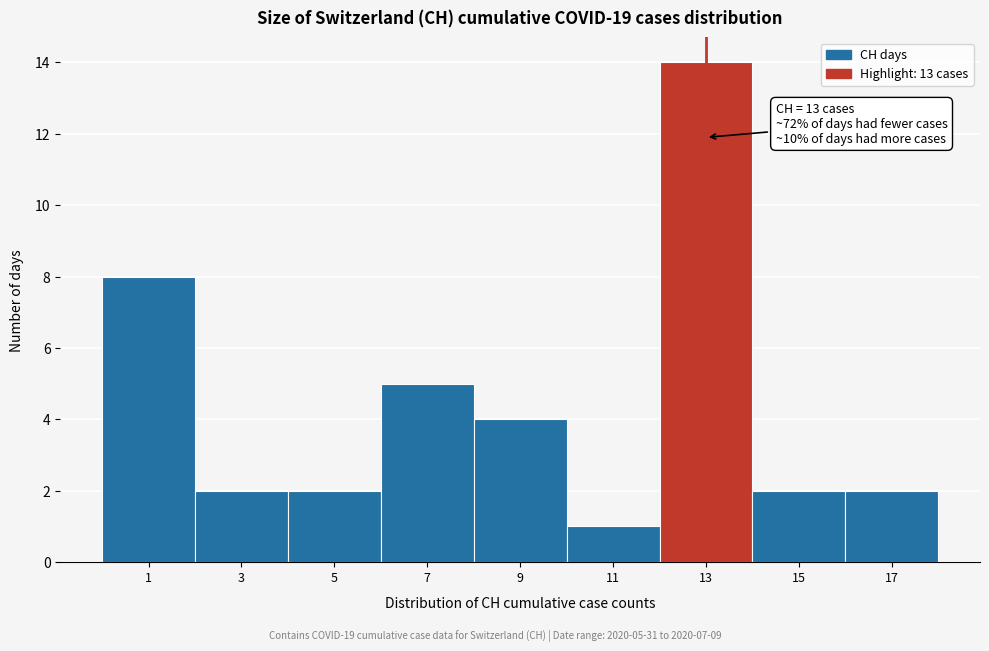

Which range on the x-axis has the tallest bar?

12 to 14